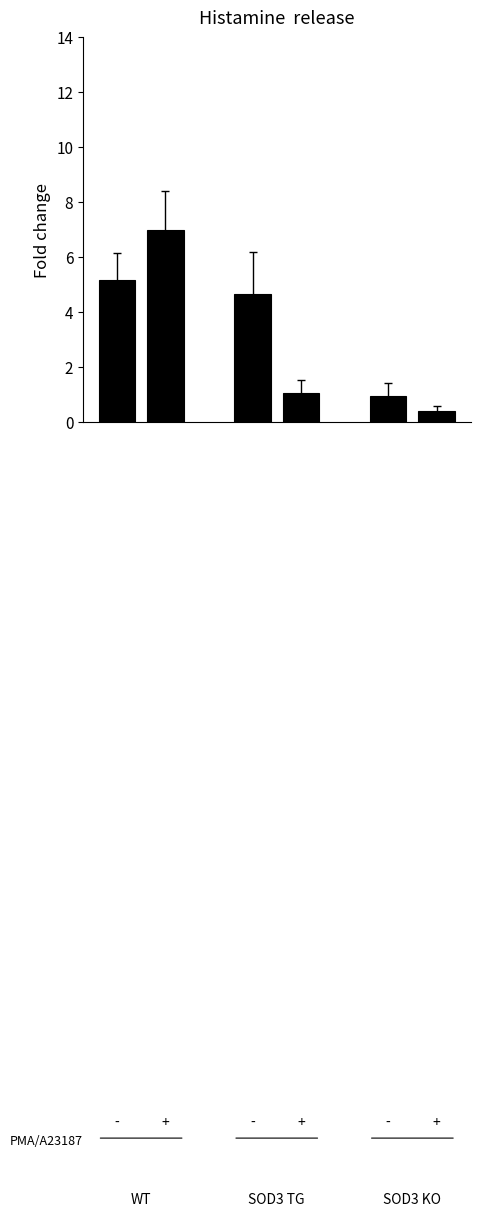

What is the sum of all values?

19.2